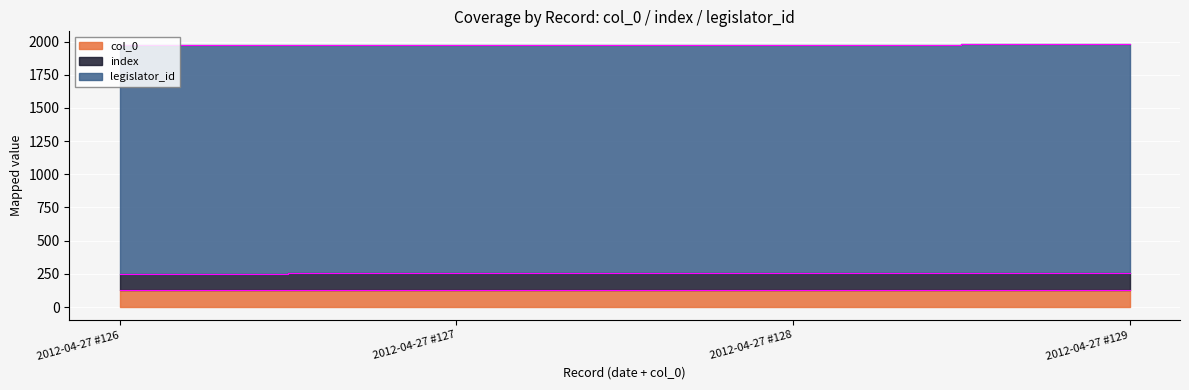

The value of col_0 at 2012-04-27 #127 is 127. True or false?

True